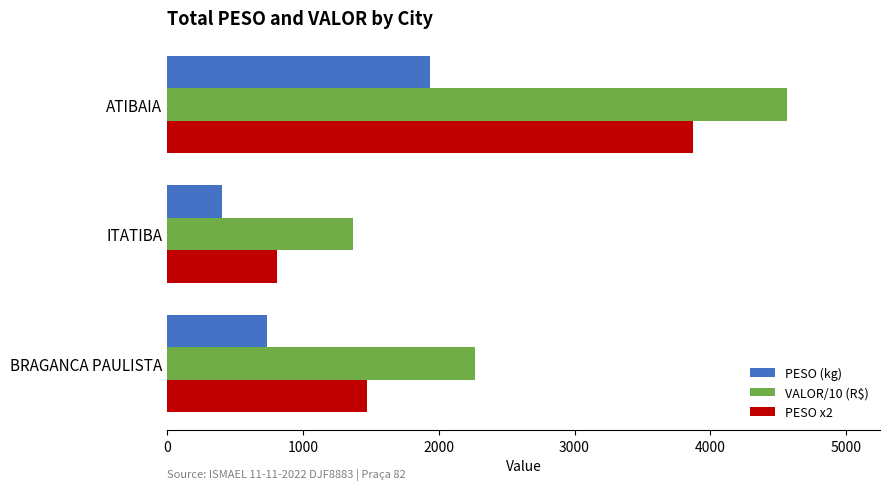

What is the sum of the PESO (kg) values at ATIBAIA and BRAGANCA PAULISTA?

2671.5